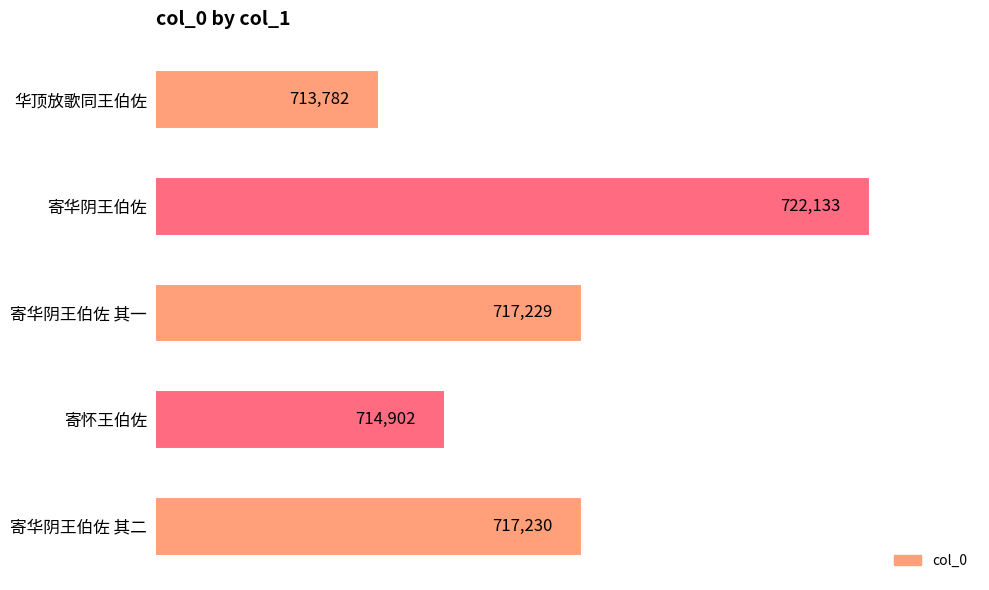

What is the ratio of the value at 华顶放歌同王伯佐 to the value at 寄华阴王伯佐 其二?

1.0